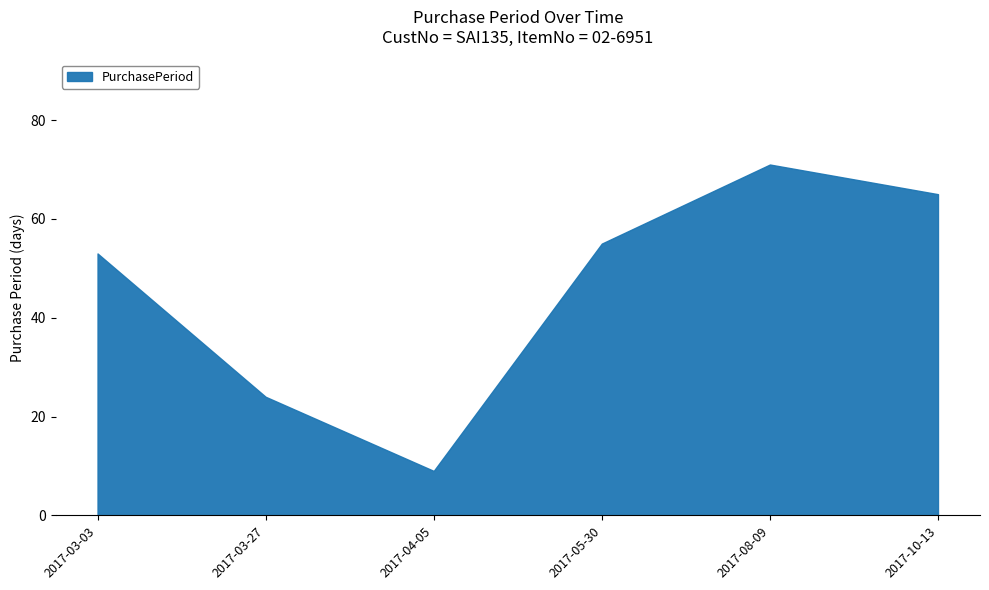

List the labels in order of value, smallest first.

2017-04-05, 2017-03-27, 2017-03-03, 2017-05-30, 2017-10-13, 2017-08-09